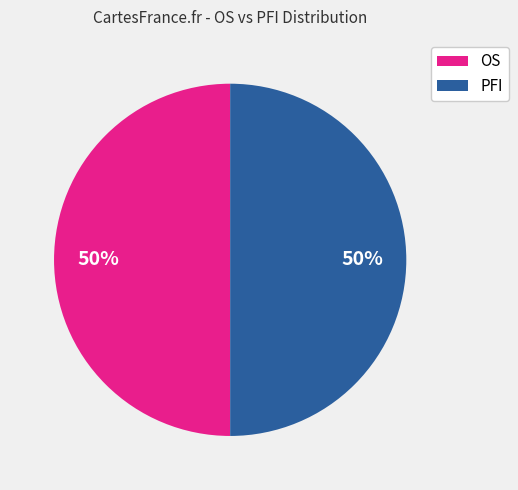

What is the ratio of the value at PFI to the value at OS?

1.0